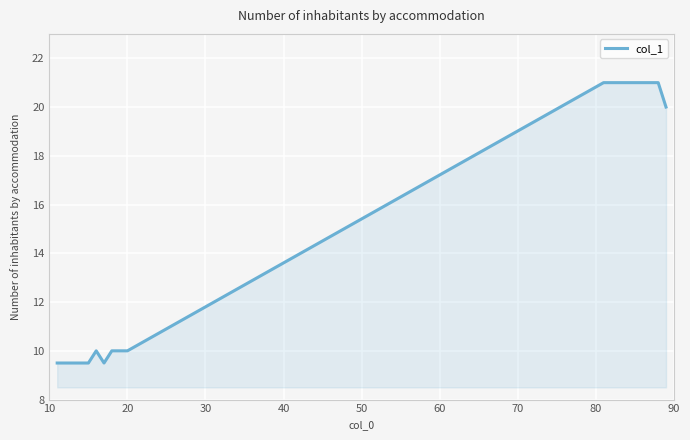

How many lines are shown in the chart?

1